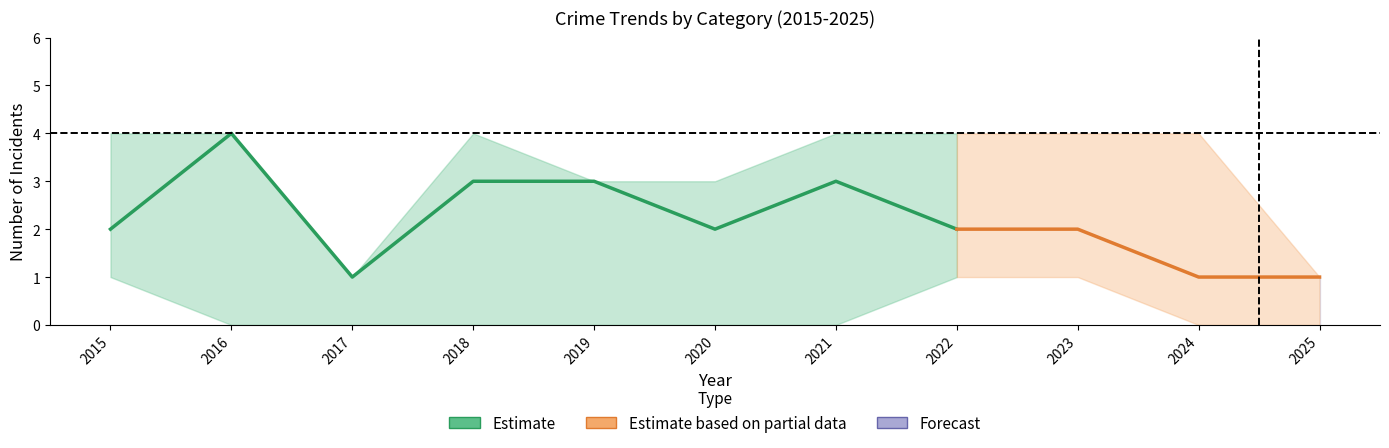

Is it true that Total equals 4 at 2018?

True